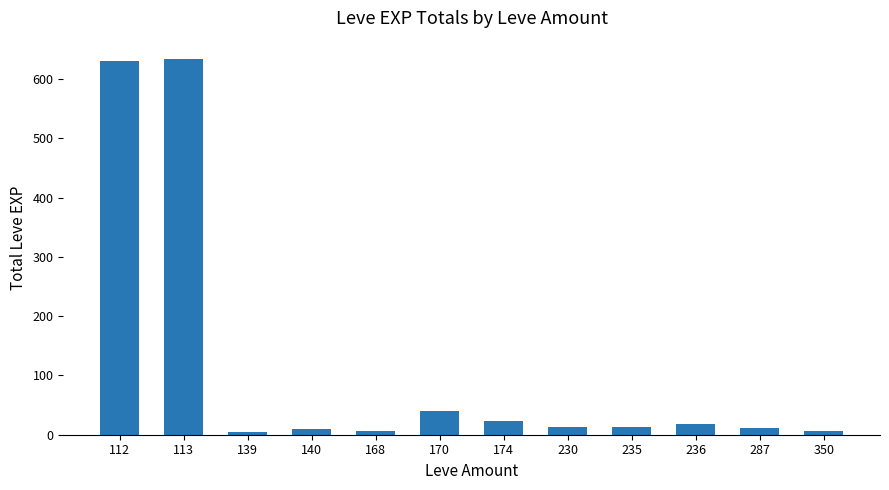

At which label does the data first exceed 13?

112